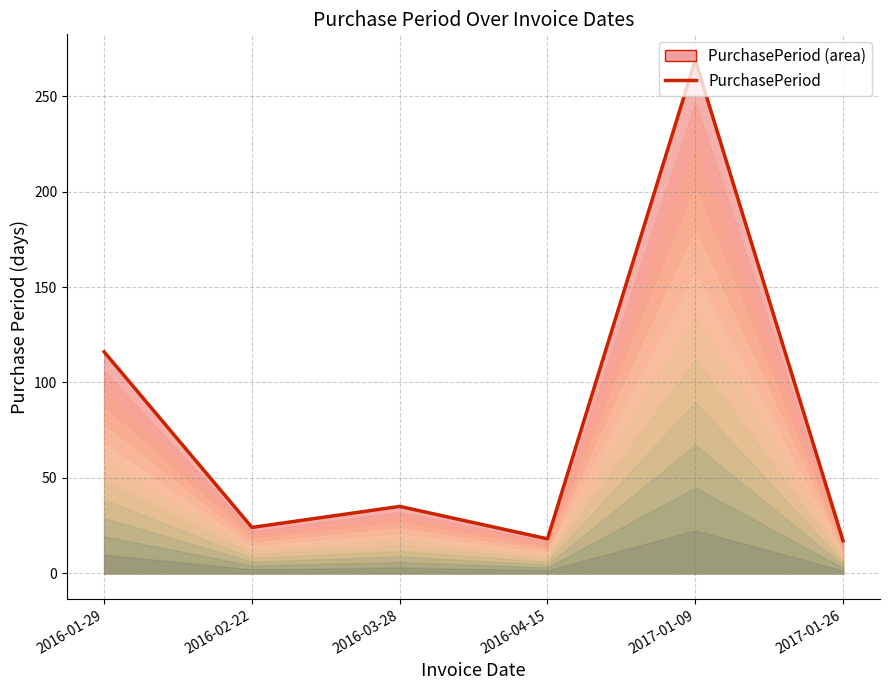

What is the sum of the values at 2016-01-29 and 2016-04-15?

134